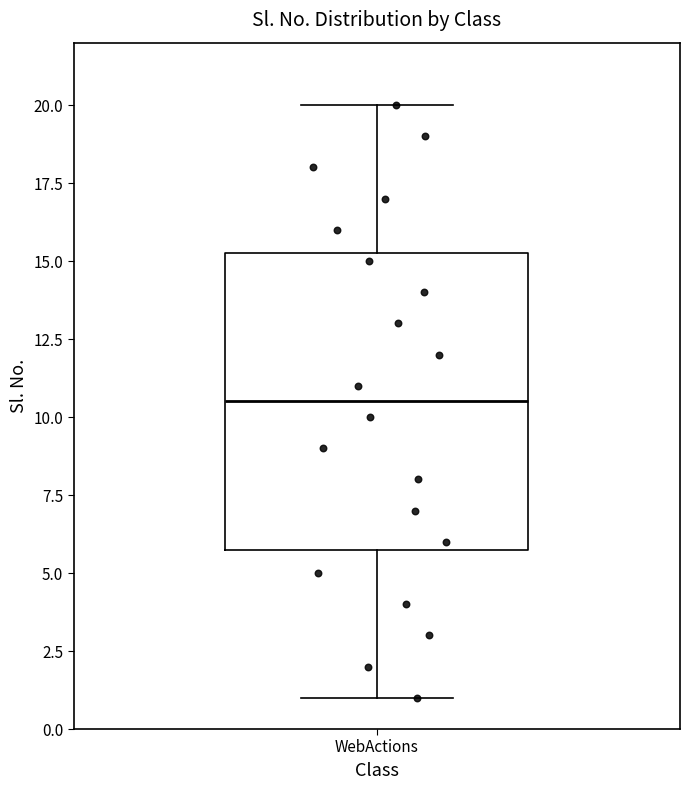

Transcribe this box plot: give where the median line is, the range the box spans, and where the two whiskers end, as read against the y-axis. The values are not printed on the chart, so give them approximately, as read against the axis.

median 10.5, box 6.0 to 15.5, whiskers 1.0 to 20.0